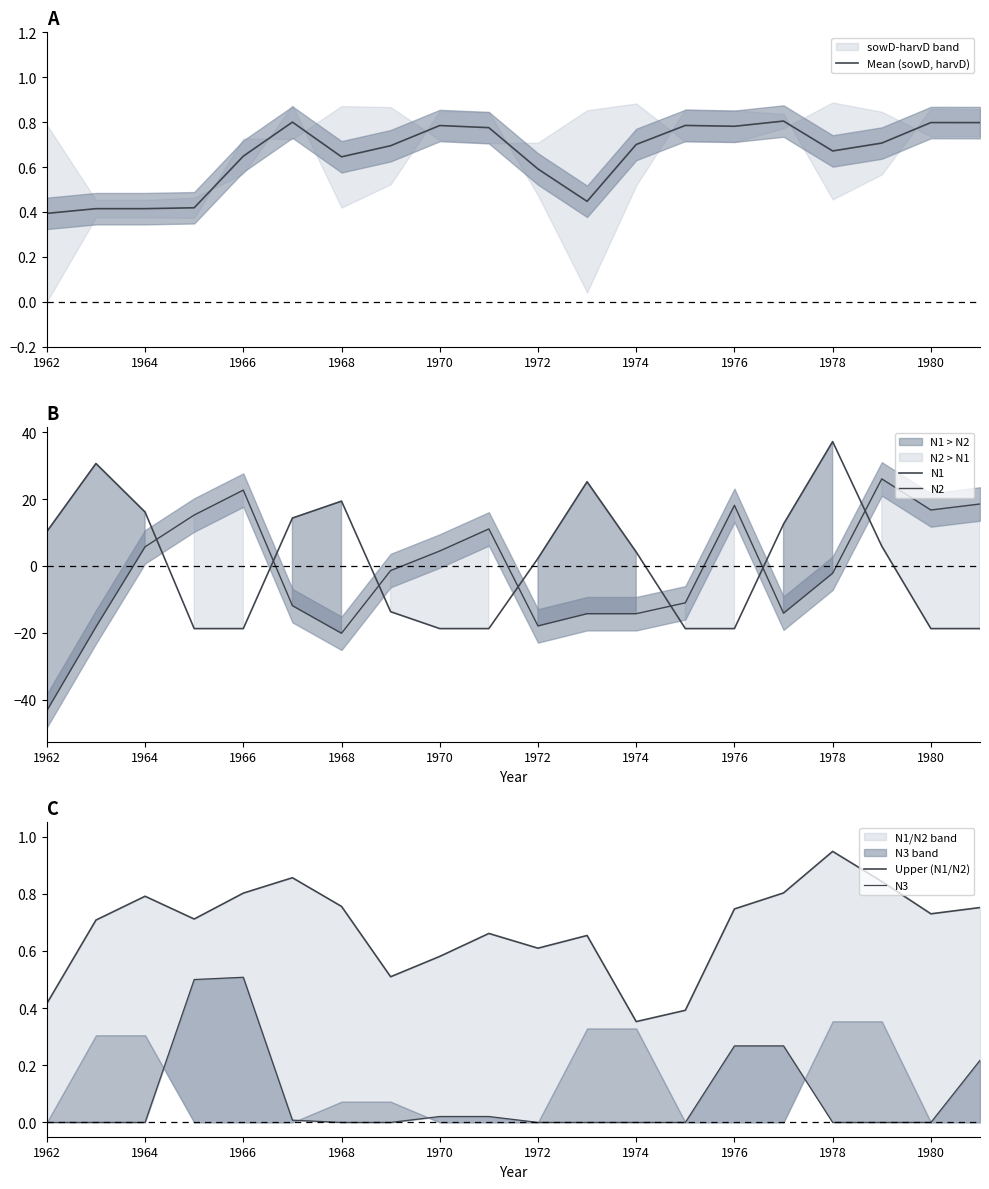

At which label is N1 closest to 9?

1962